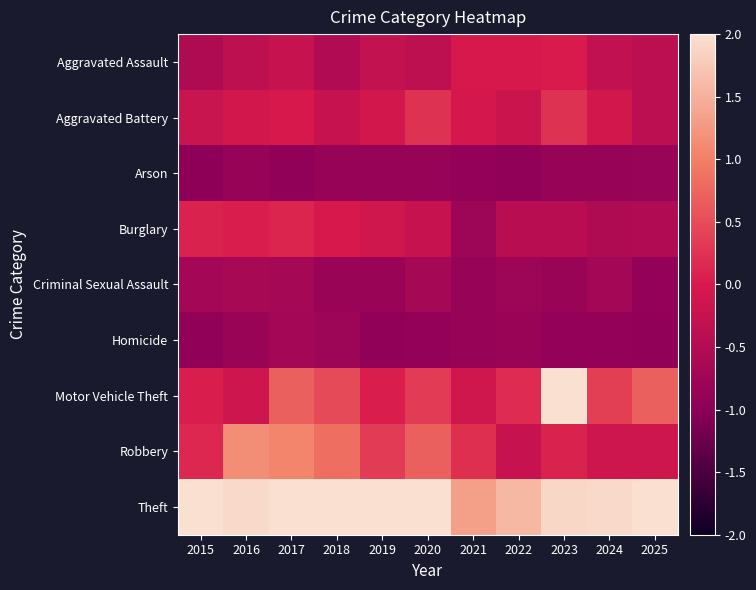

Which series has the largest total across all categories?

Theft